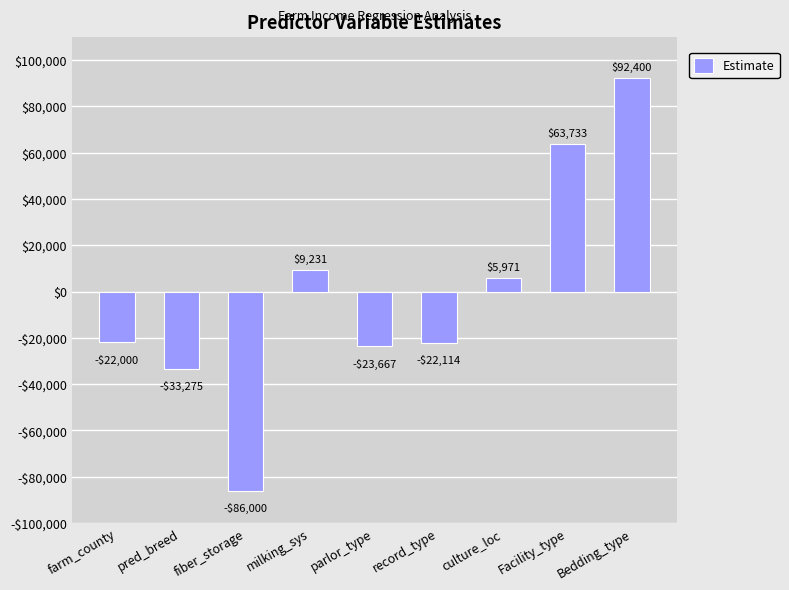

True or false: the data shows -30850.6 at farm_county.

False